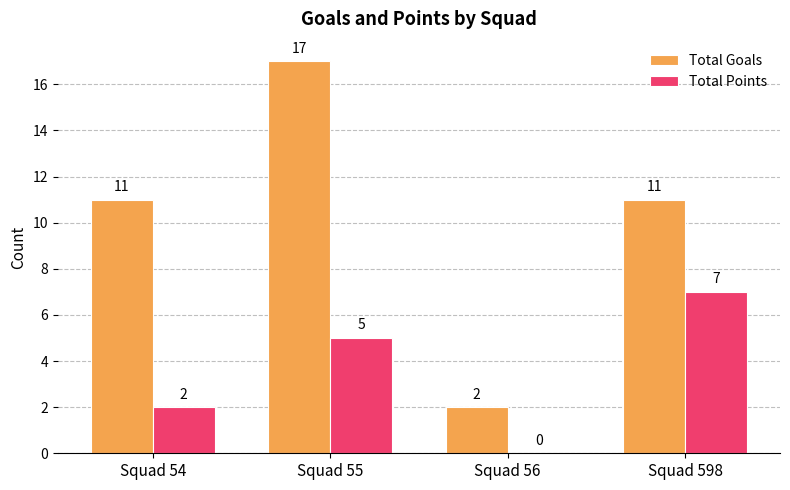

What is the sum of the Total Goals values at Squad 54 and Squad 56?

13